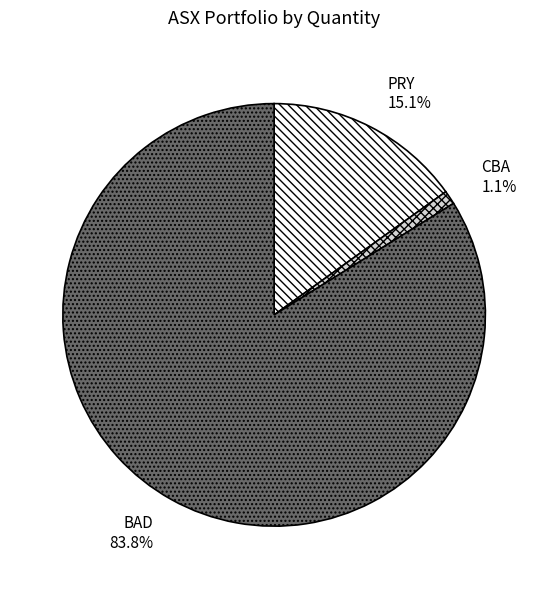

Is there any slice that represents more than half of the pie?

Yes